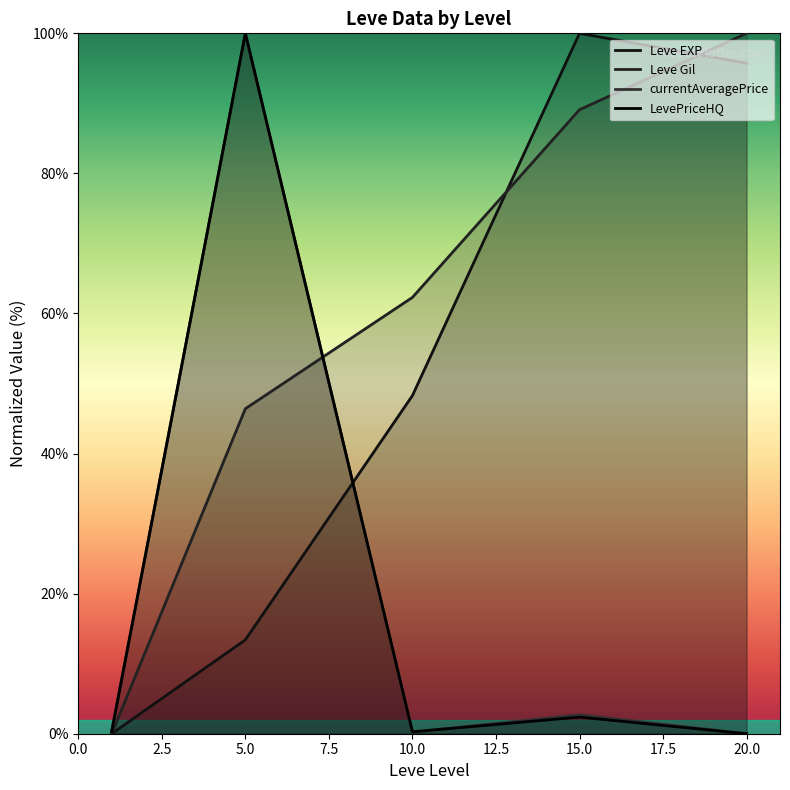

What is the spread (max minus min) of values at 5.0?

86.6